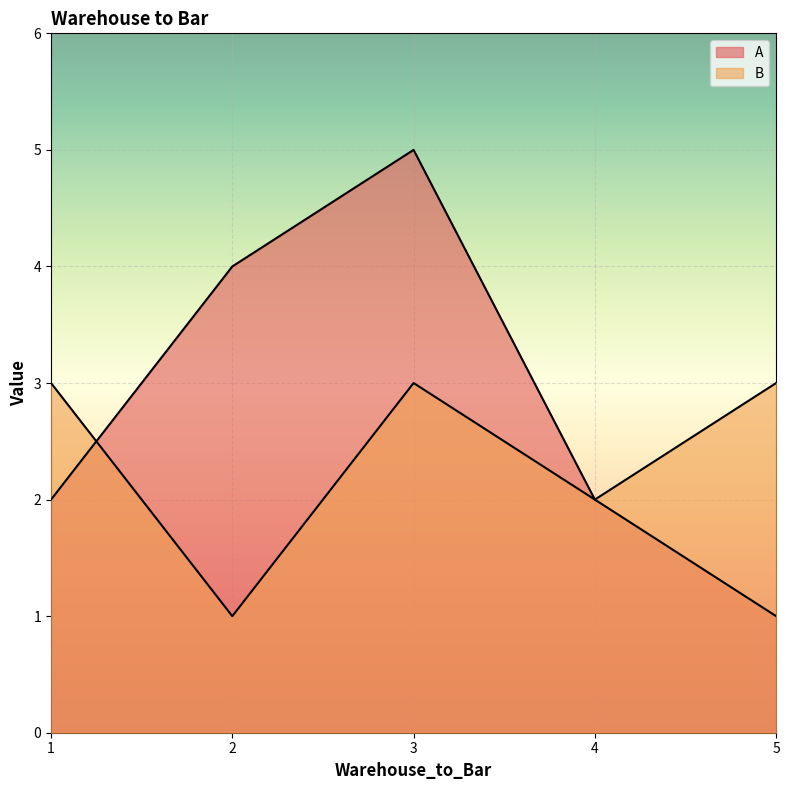

Reading right to left, what are all the values shown in this chart?

A: 5=1	4=2	3=5	2=4	1=2
B: 5=3	4=2	3=3	2=1	1=3